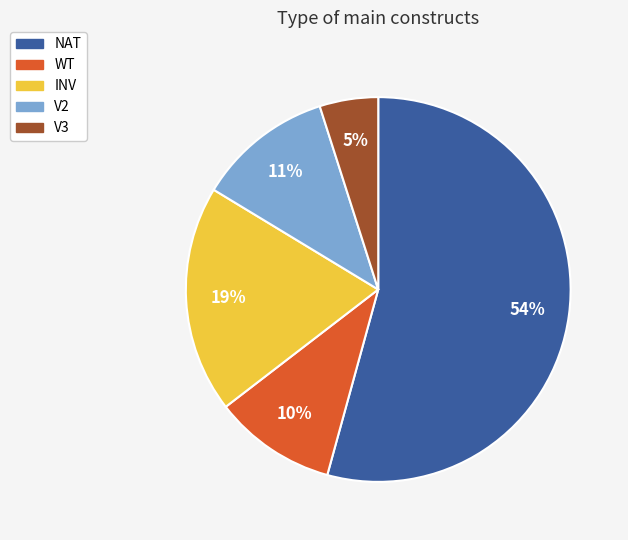

True or false: INV accounts for 19% of the total.

True